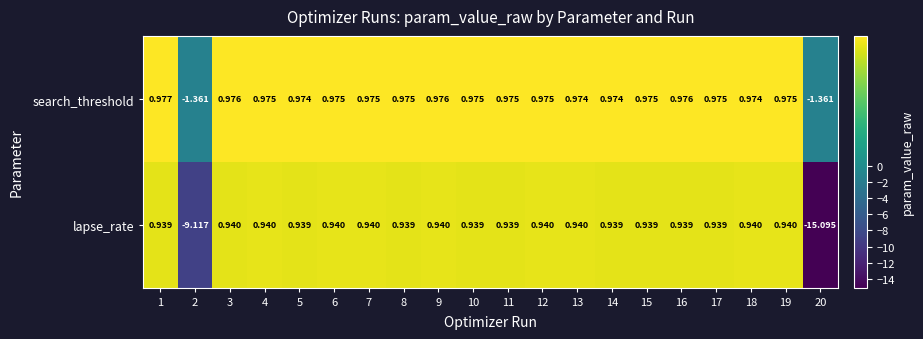

Is the value of search_threshold at 18 greater than the value of lapse_rate at 9?

Yes